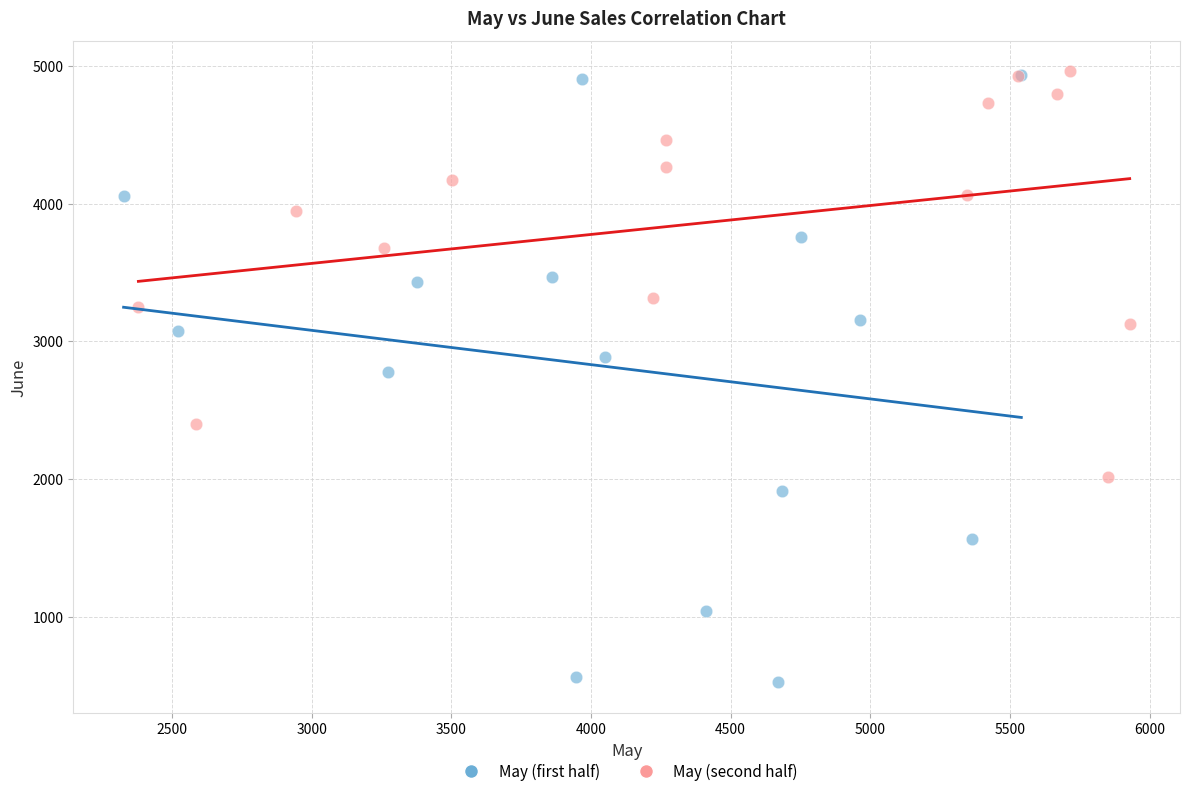

Which series has the widest spread of Y values?

May (first half)